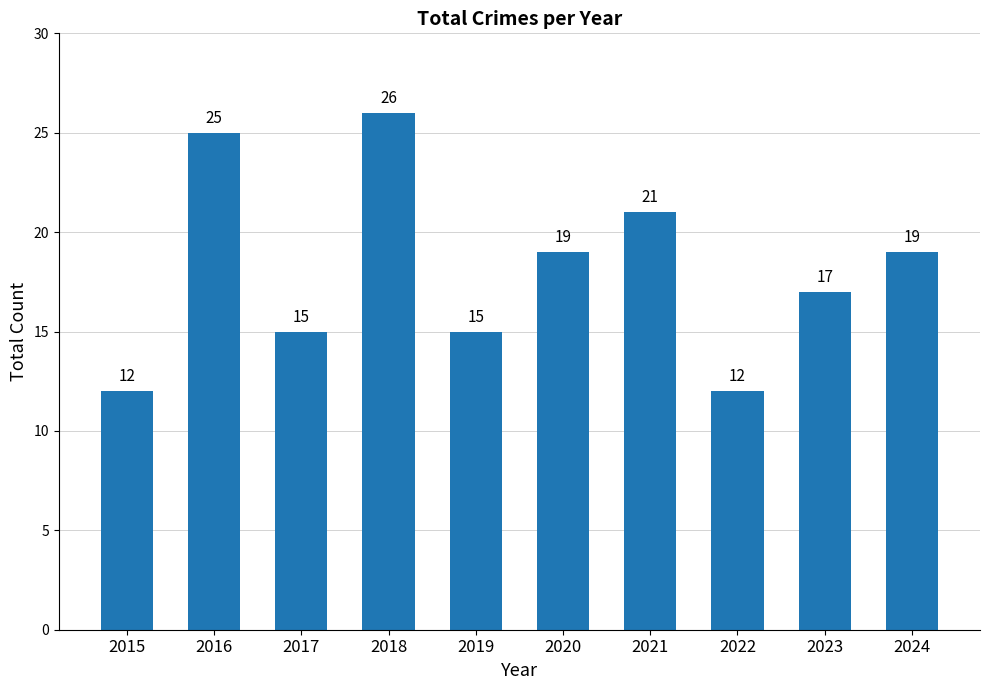

Count the number of data series in this chart.

1